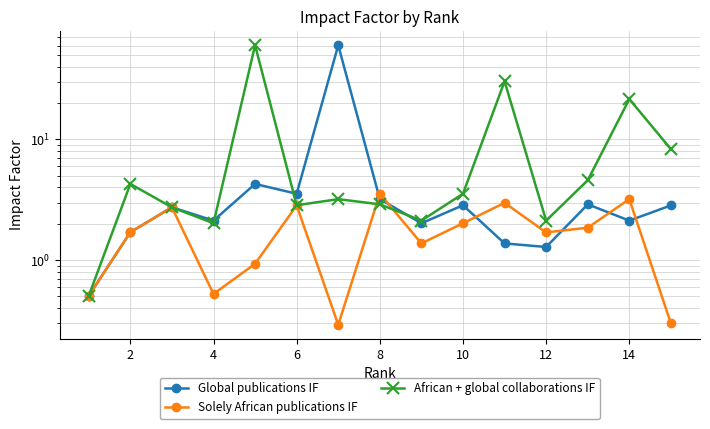

Is it true that Solely African publications IF equals 0.5 at 12?

False